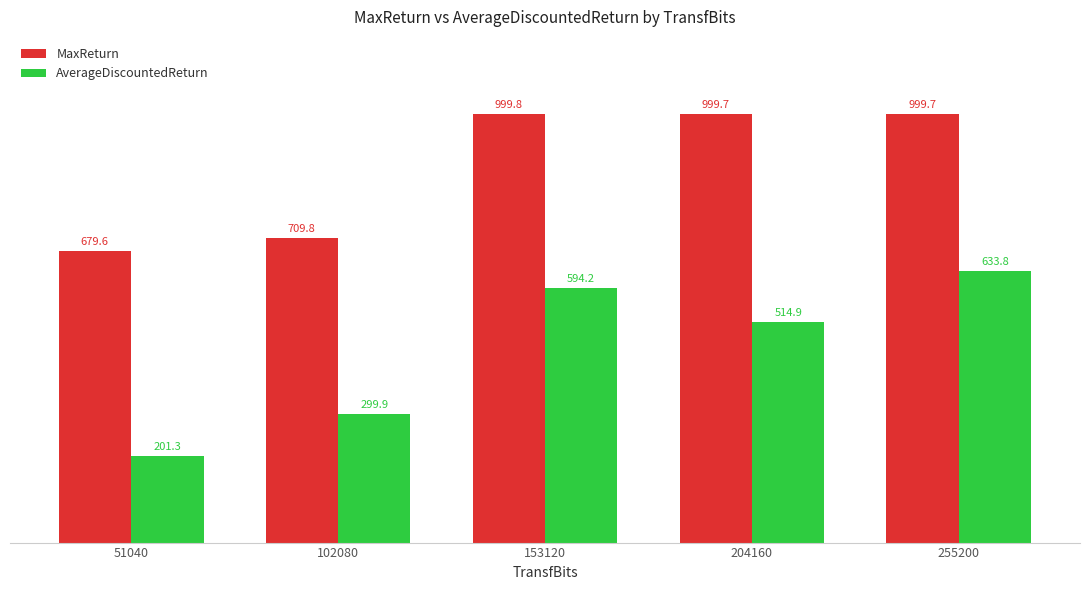

What is the average value of the AverageDiscountedReturn series?

448.8